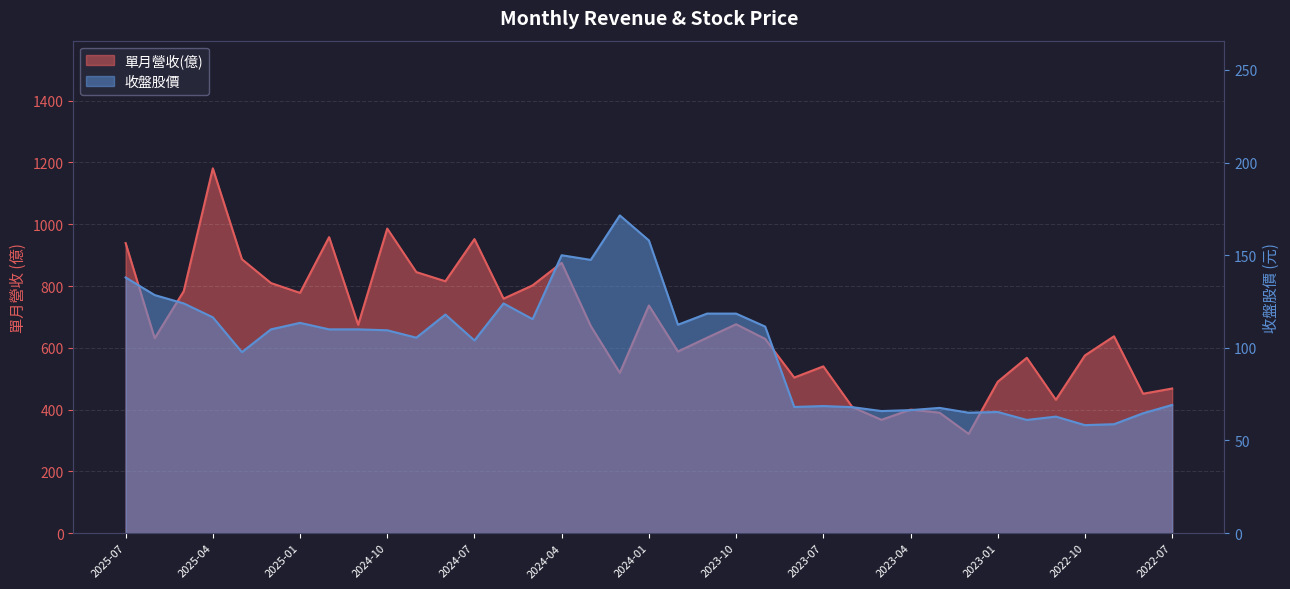

Where is the first local minimum for 收盤股價?

2025-03